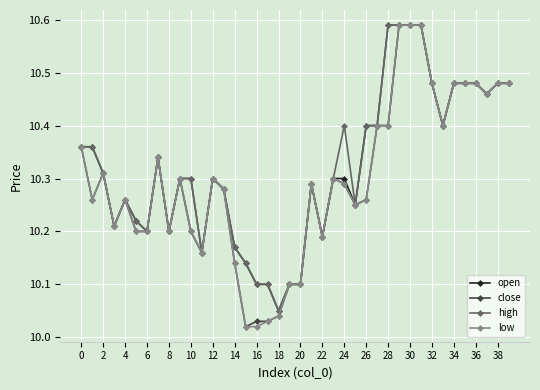

True or false: low has more than 2 interior local peaks.

True